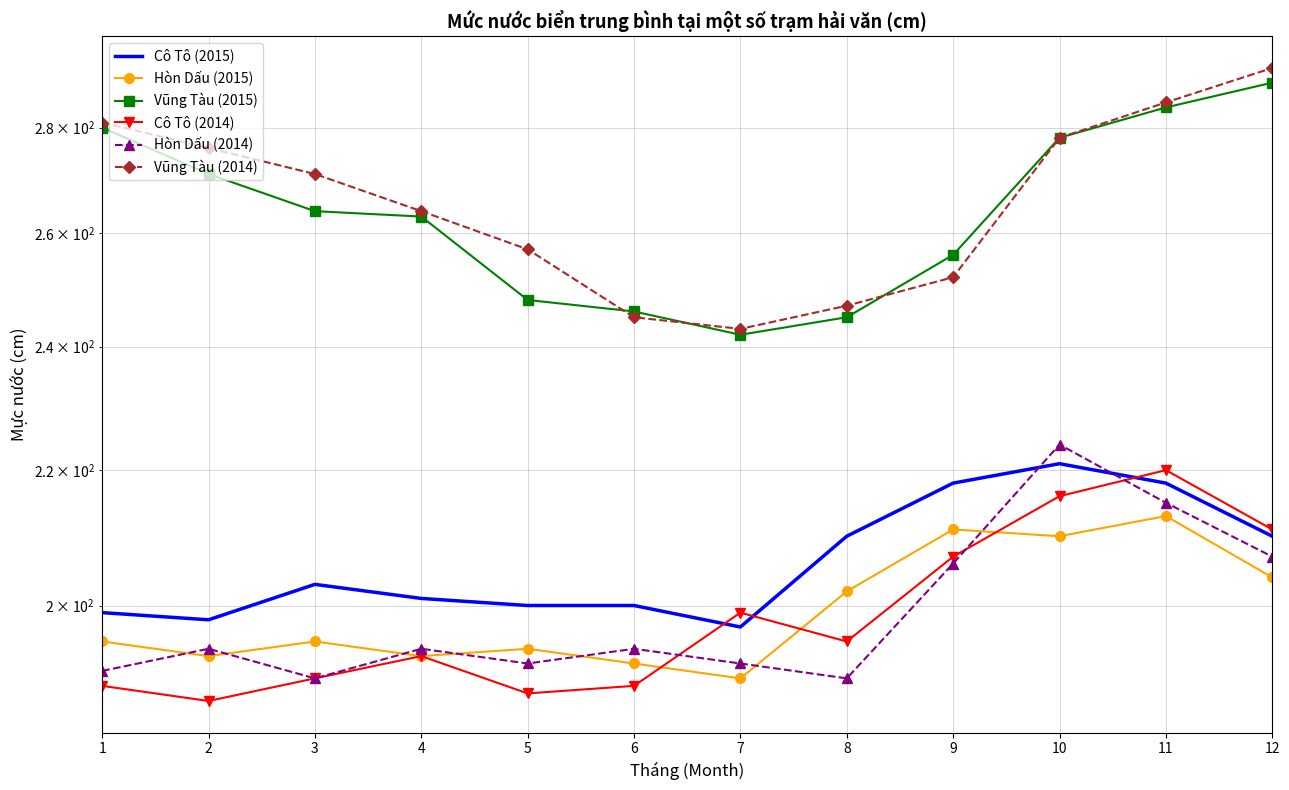

In Hòn Dấu (2015), how many points are lower than both neighbors (excluding endpoints)?

4